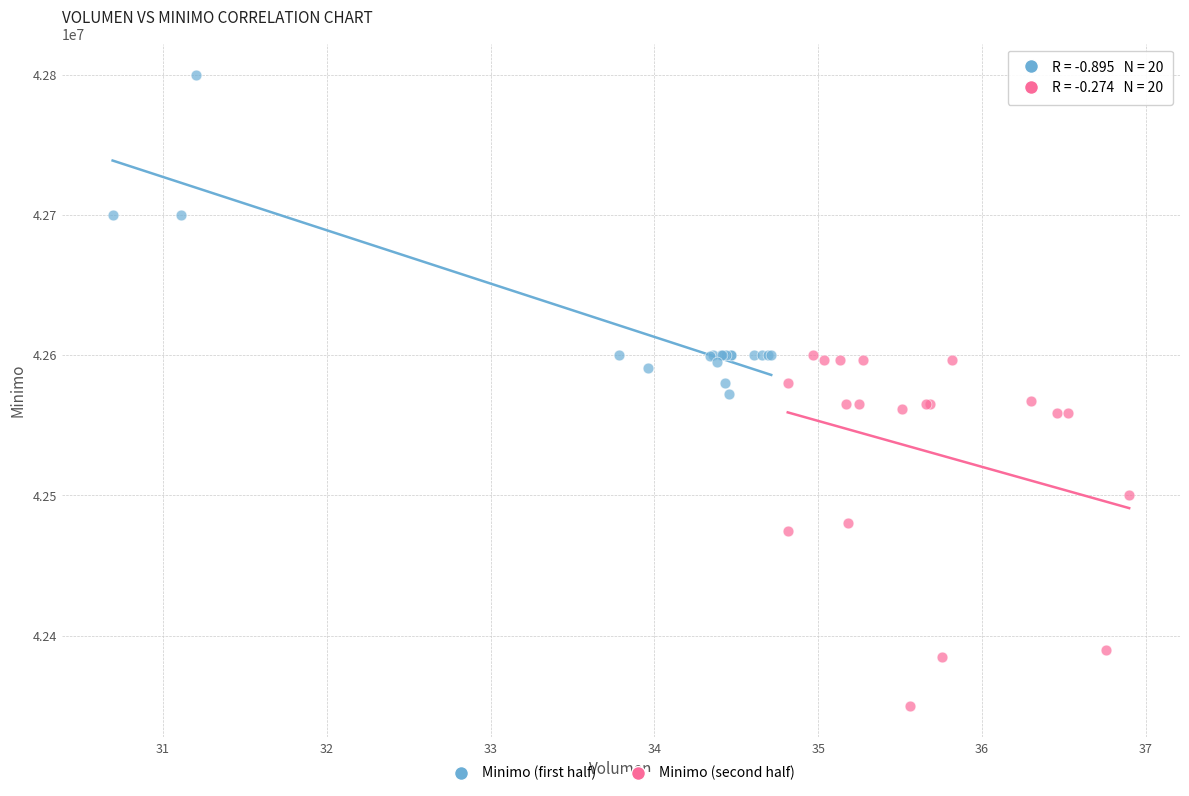

Which series reaches the minimum Y coordinate?

Minimo (second half)